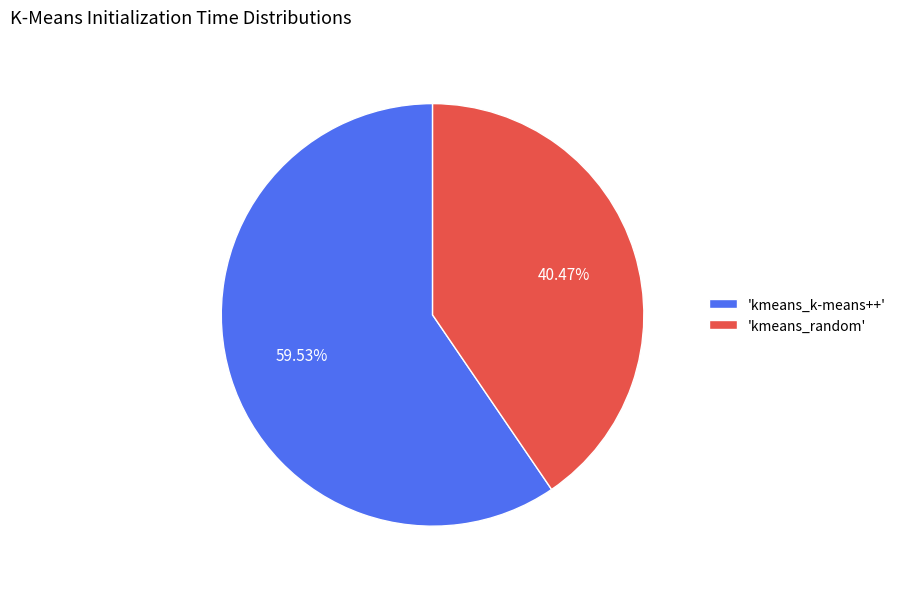

Does 'kmeans_k-means++' account for over 50% of the chart?

Yes